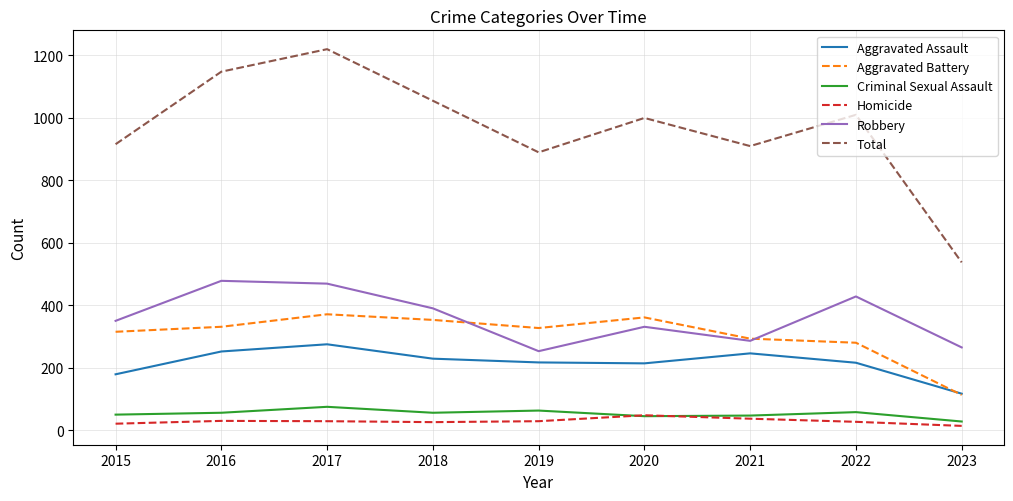

The Aggravated Assault series shows 170 at 2023. True or false?

False